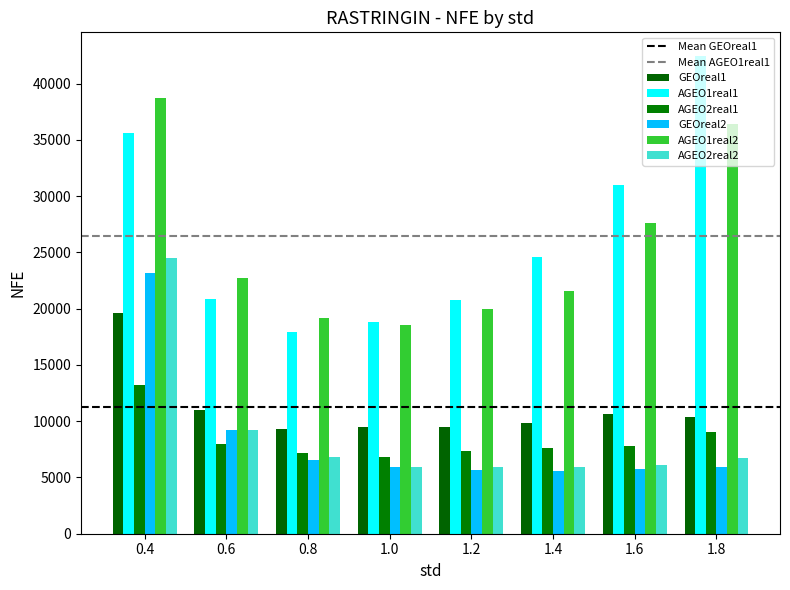

What is the minimum value shown in the chart?

5539